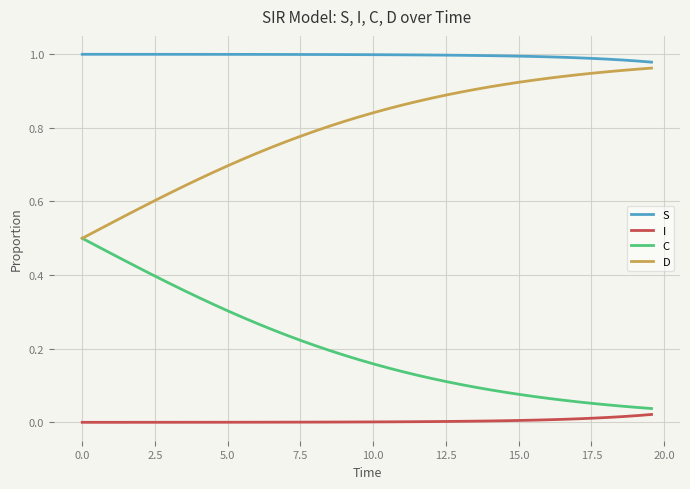

Which series has the largest total across all categories?

S